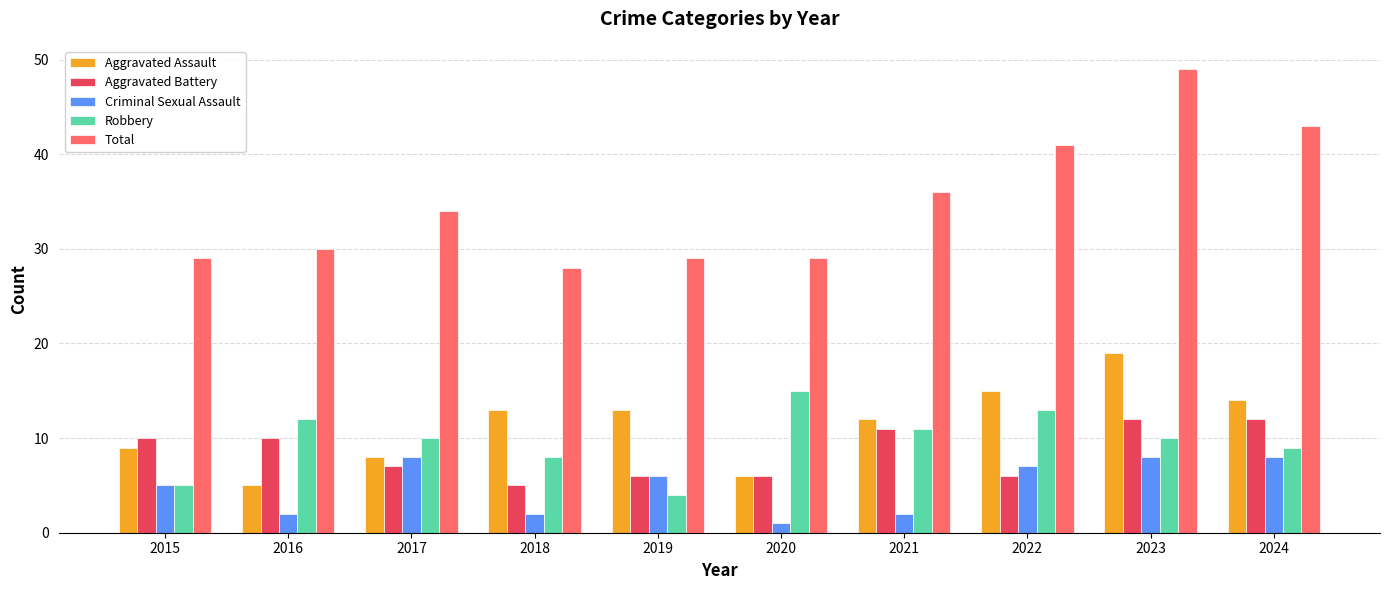

Reading left to right, transcribe all the data shown in this chart.

Aggravated Assault: 2015=9	2016=5	2017=8	2018=13	2019=13	2020=6	2021=12	2022=15	2023=19	2024=14
Aggravated Battery: 2015=10	2016=10	2017=7	2018=5	2019=6	2020=6	2021=11	2022=6	2023=12	2024=12
Criminal Sexual Assault: 2015=5	2016=2	2017=8	2018=2	2019=6	2020=1	2021=2	2022=7	2023=8	2024=8
Robbery: 2015=5	2016=12	2017=10	2018=8	2019=4	2020=15	2021=11	2022=13	2023=10	2024=9
Total: 2015=29	2016=30	2017=34	2018=28	2019=29	2020=29	2021=36	2022=41	2023=49	2024=43